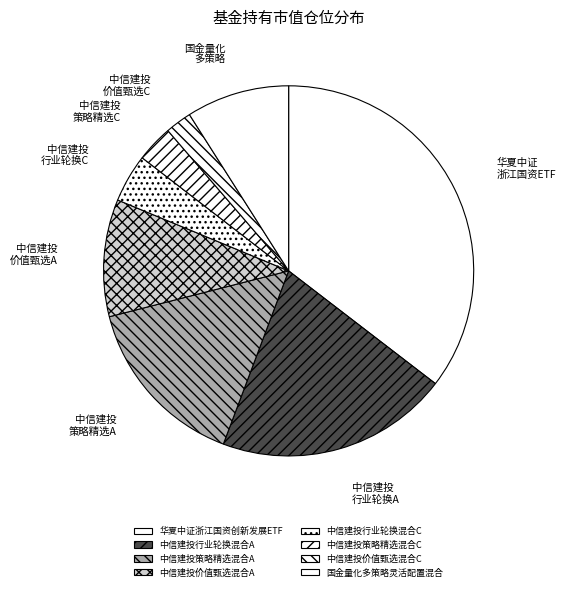

How many segments does this pie chart have?

8